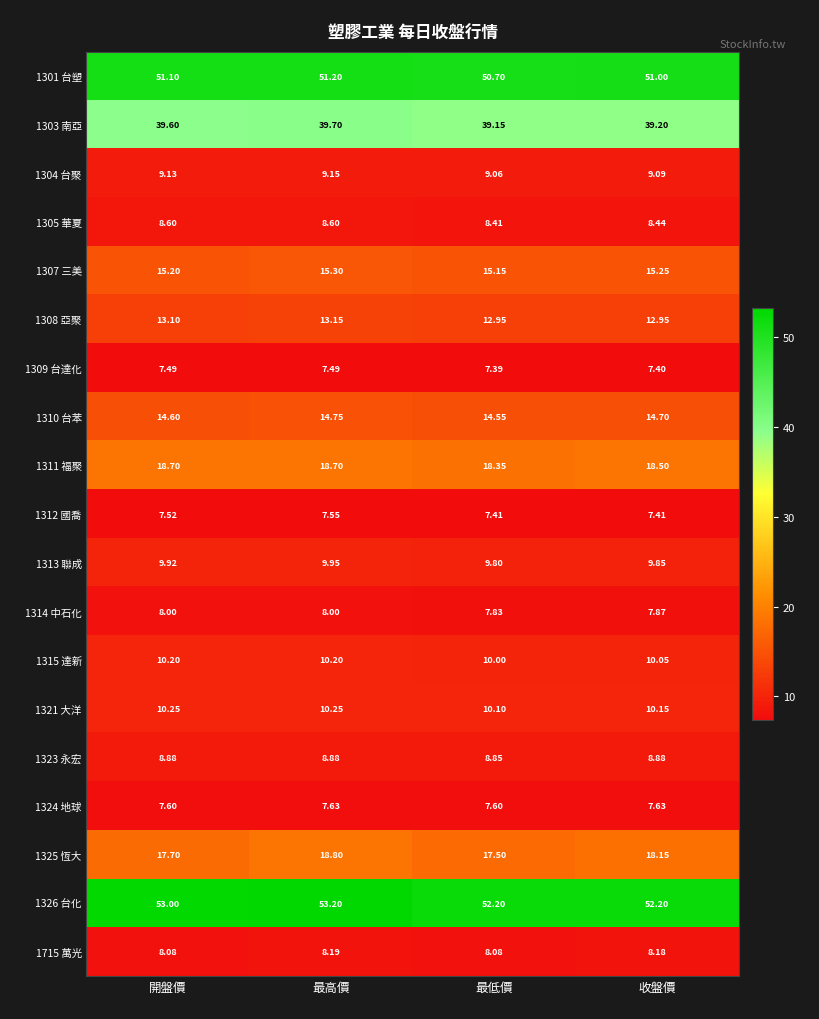

At which category does the chart reach its peak across all series?

最高價